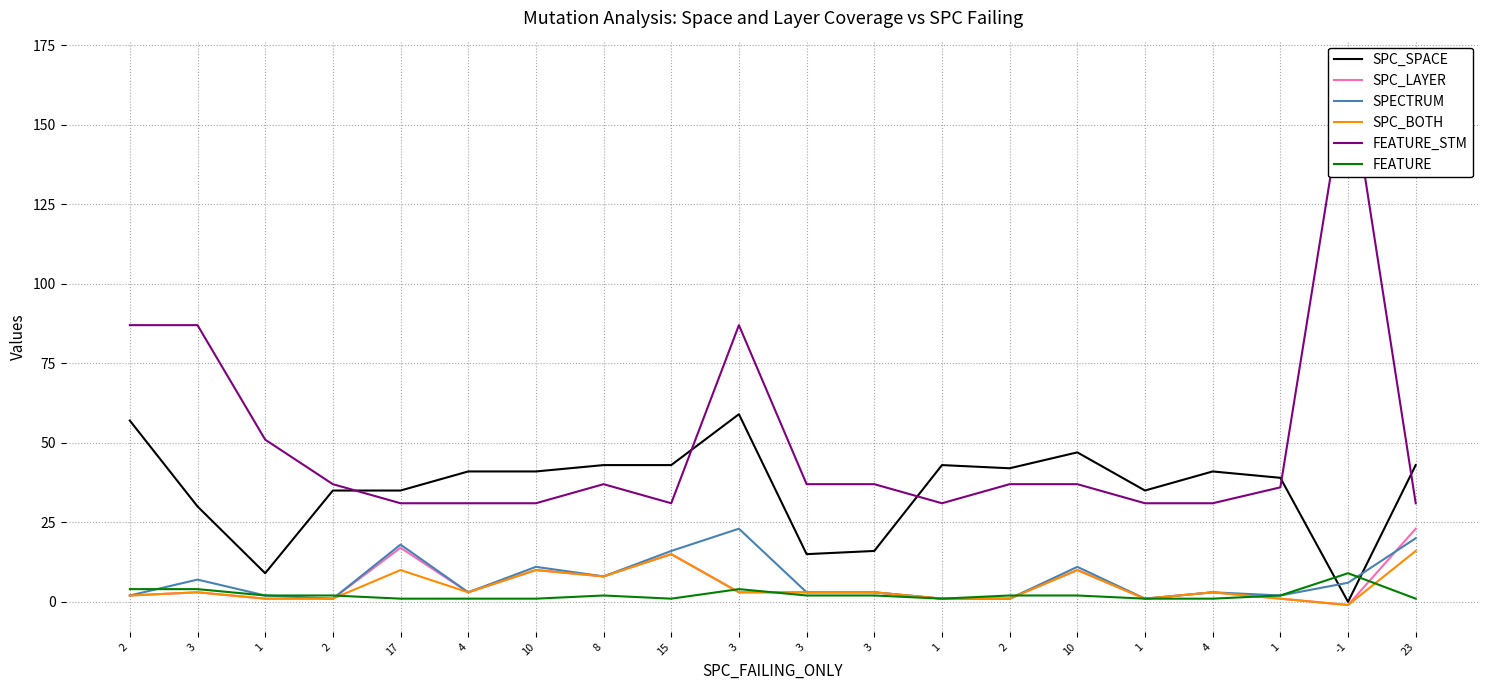

Reading left to right, extract all data points from this chart.

SPC_SPACE: 2=57	3=30	1=9	2=35	17=35	4=41	10=41	8=43	15=43	3=59	3=15	3=16	1=43	2=42	10=47	1=35	4=41	1=39	-1=0	23=43
SPC_LAYER: 2=2	3=3	1=1	2=1	17=17	4=3	10=10	8=8	15=15	3=3	3=3	3=3	1=1	2=1	10=10	1=1	4=3	1=1	-1=-1	23=23
SPECTRUM: 2=2	3=7	1=2	2=1	17=18	4=3	10=11	8=8	15=16	3=23	3=3	3=3	1=1	2=1	10=11	1=1	4=3	1=2	-1=6	23=20
SPC_BOTH: 2=2	3=3	1=1	2=1	17=10	4=3	10=10	8=8	15=15	3=3	3=3	3=3	1=1	2=1	10=10	1=1	4=3	1=1	-1=-1	23=16
FEATURE_STM: 2=87	3=87	1=51	2=37	17=31	4=31	10=31	8=37	15=31	3=87	3=37	3=37	1=31	2=37	10=37	1=31	4=31	1=36	-1=168	23=31
FEATURE: 2=4	3=4	1=2	2=2	17=1	4=1	10=1	8=2	15=1	3=4	3=2	3=2	1=1	2=2	10=2	1=1	4=1	1=2	-1=9	23=1